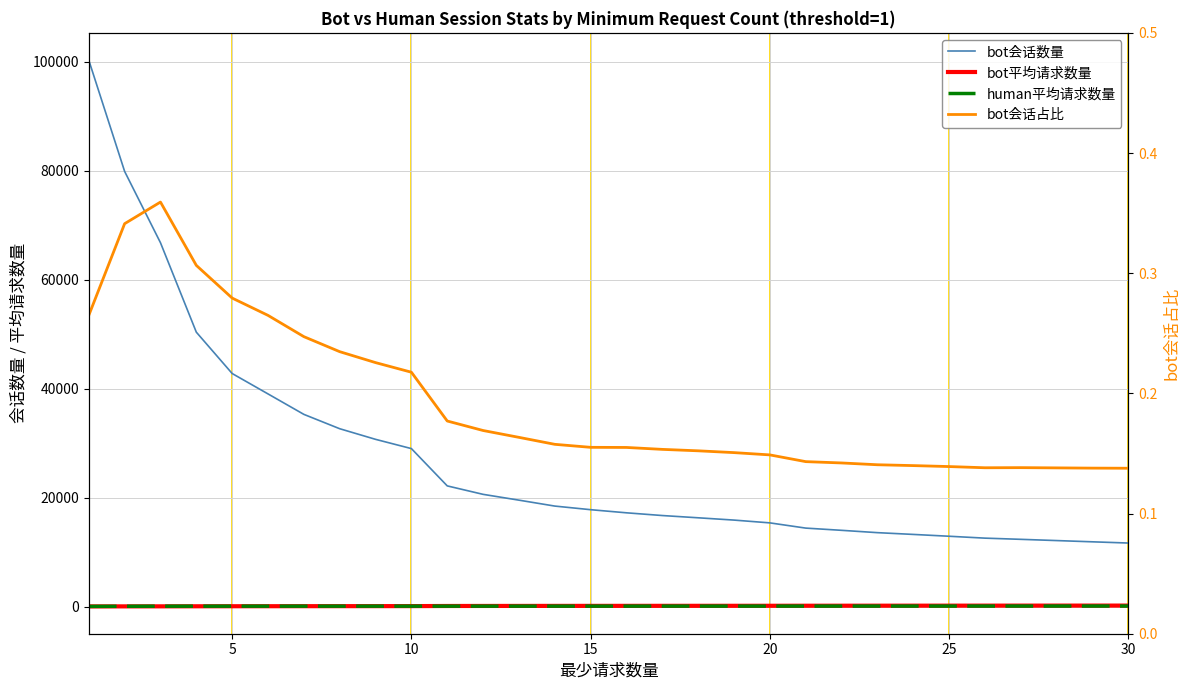

What is the maximum value shown in the chart?

100314.0